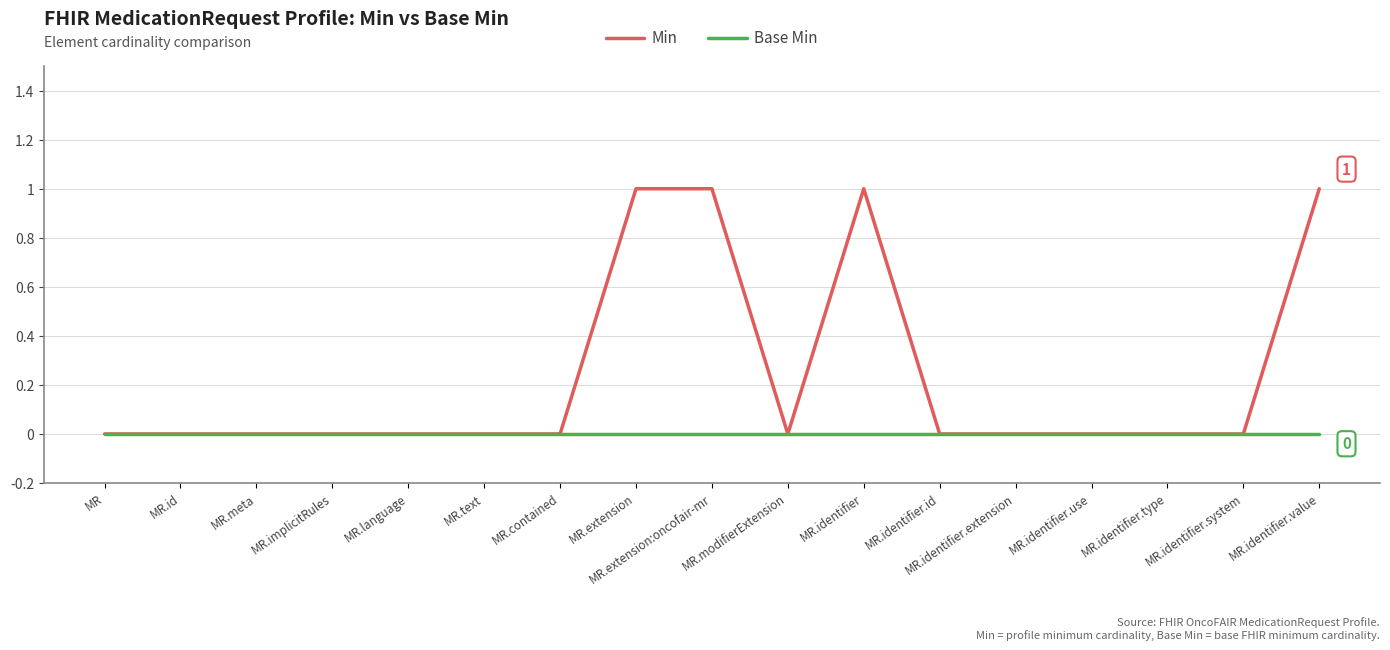

List the series in order of their peak value, lowest first.

Base Min, Min